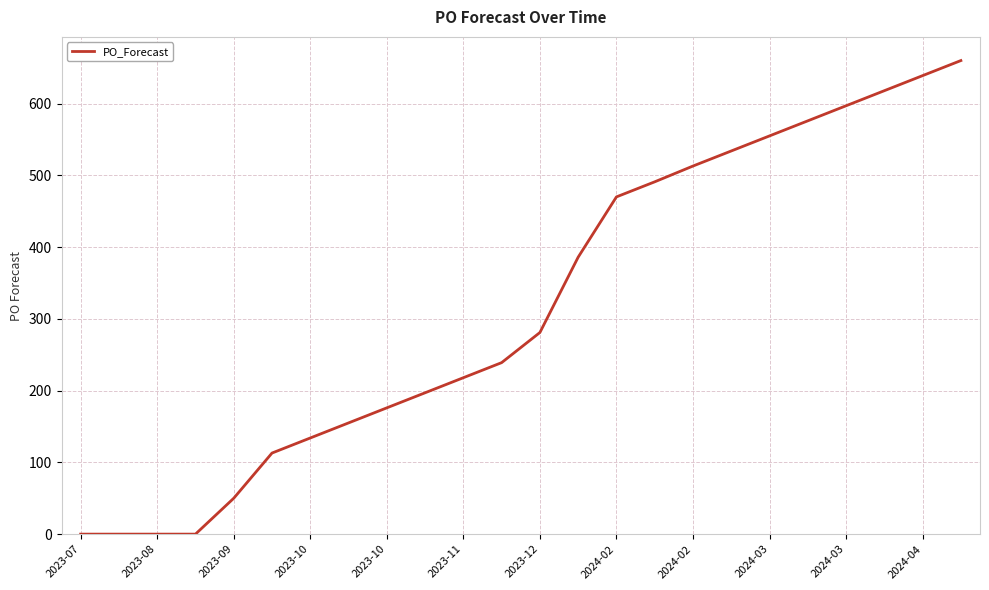

What is the maximum value shown in the chart?

660